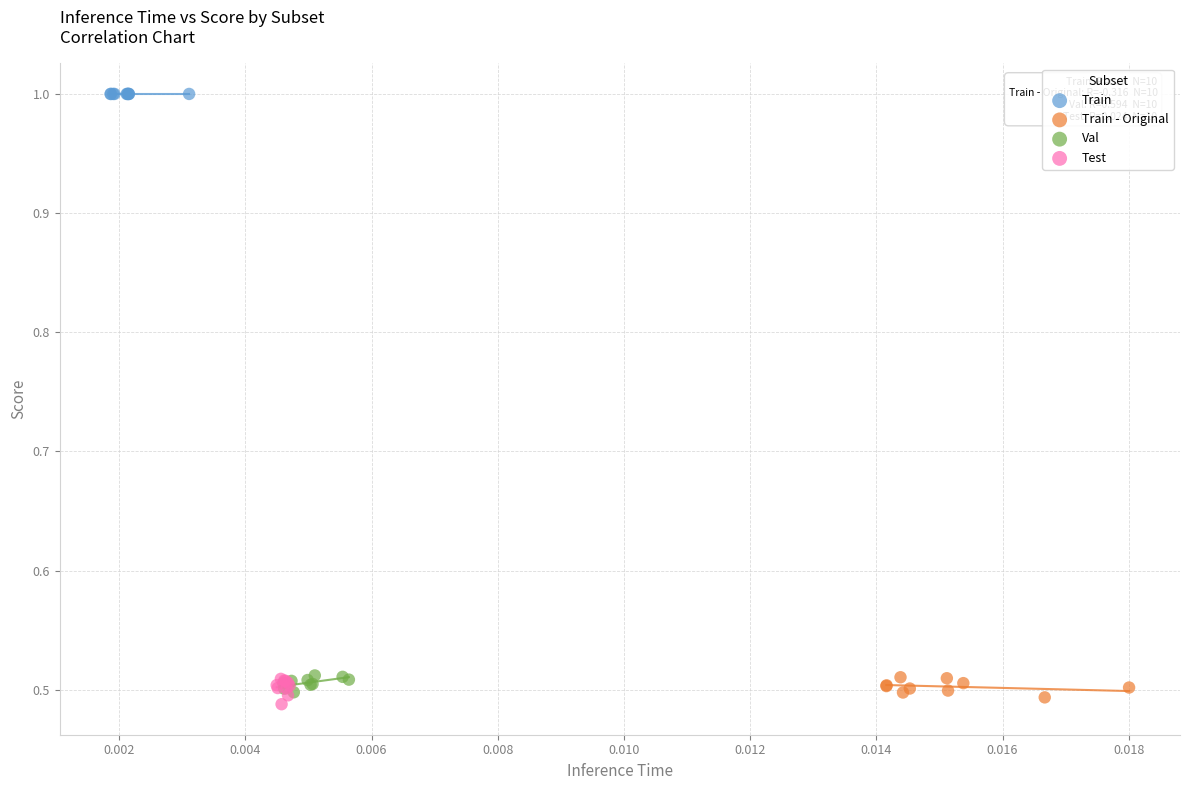

Which series contains the highest Y value?

Train